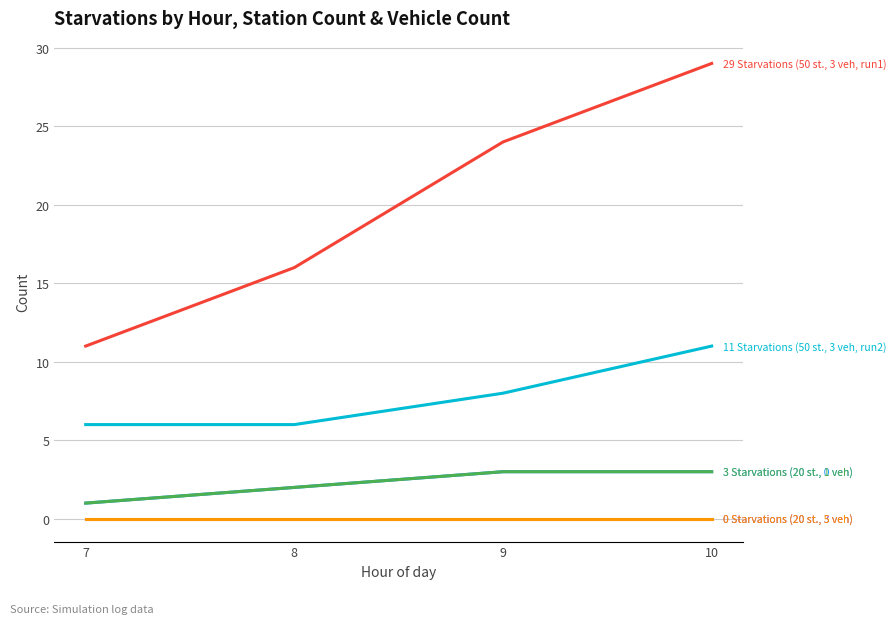

Is this an area chart (filled region under the line)?

No